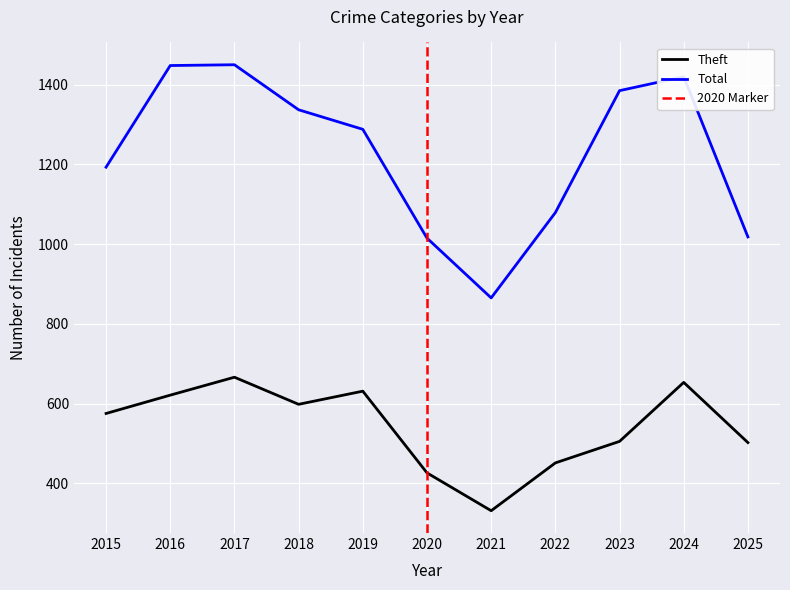

Reading right to left, list all the values displayed in this chart.

Theft: 2025=502	2024=653	2023=505	2022=451	2021=331	2020=426	2019=631	2018=598	2017=666	2016=621	2015=575
Total: 2025=1018	2024=1420	2023=1385	2022=1079	2021=865	2020=1015	2019=1288	2018=1337	2017=1450	2016=1448	2015=1193